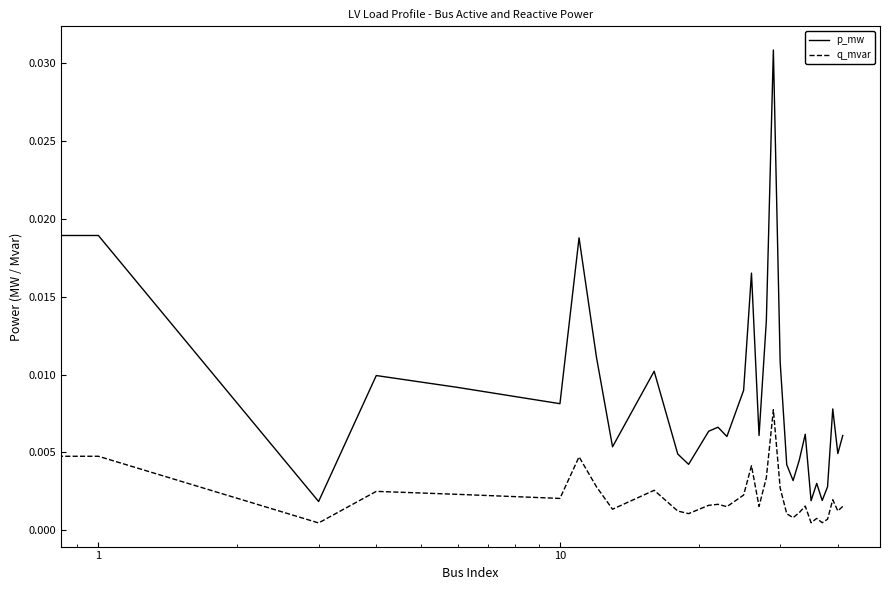

Which series has the largest total across all categories?

p_mw